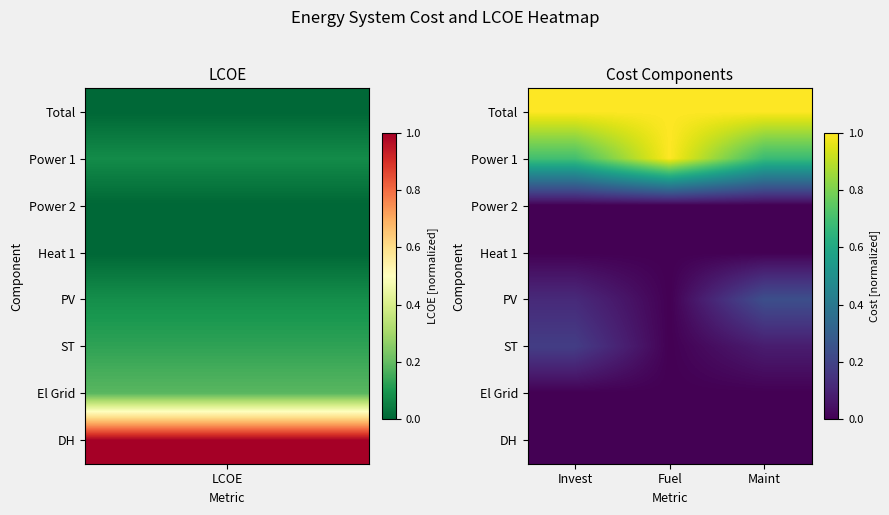

Which series has the largest total across all categories?

Total